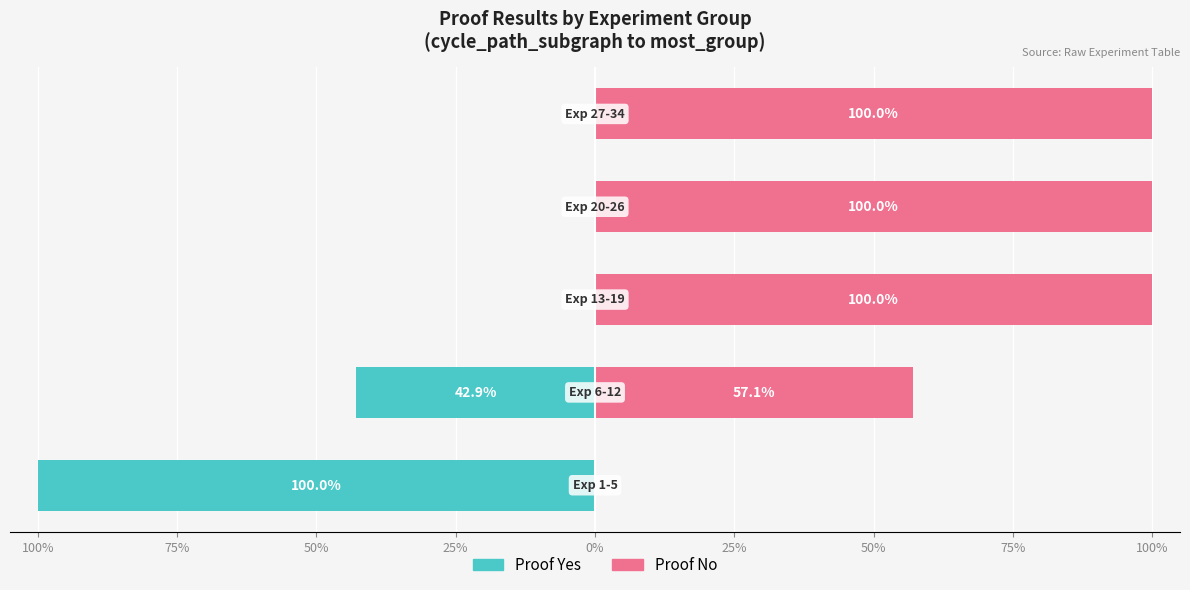

What is the sum of all Proof No values?

357.1